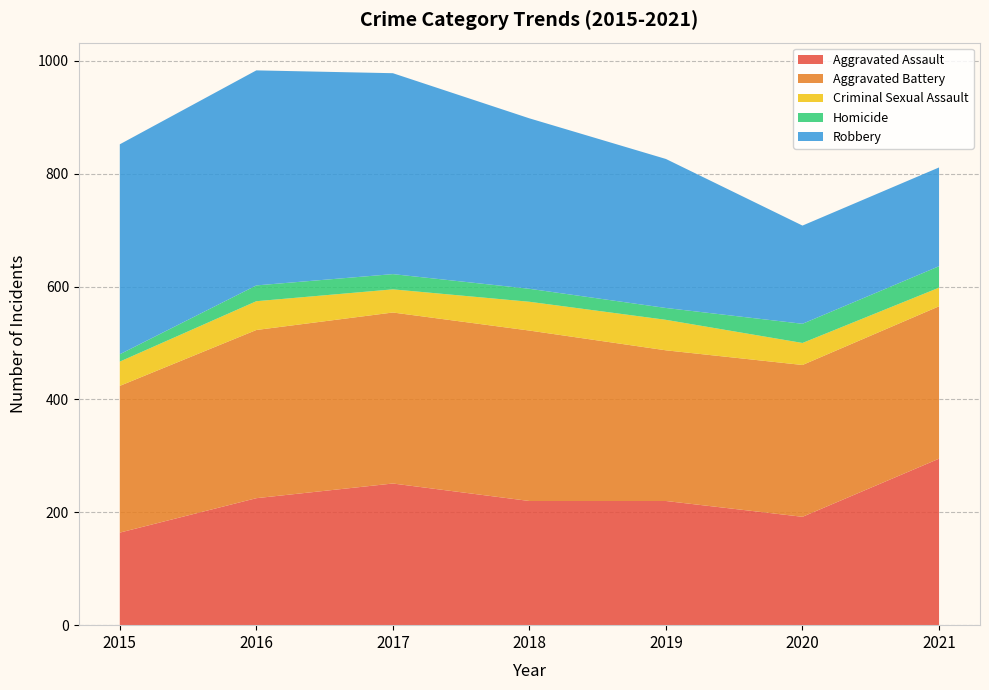

Reading left to right, list all the values displayed in this chart.

Aggravated Assault: 2015=164	2016=225	2017=251	2018=220	2019=220	2020=192	2021=295
Aggravated Battery: 2015=260	2016=298	2017=303	2018=302	2019=267	2020=269	2021=270
Criminal Sexual Assault: 2015=43	2016=51	2017=41	2018=51	2019=54	2020=39	2021=33
Homicide: 2015=13	2016=28	2017=27	2018=23	2019=21	2020=34	2021=38
Robbery: 2015=372	2016=381	2017=356	2018=302	2019=264	2020=174	2021=175